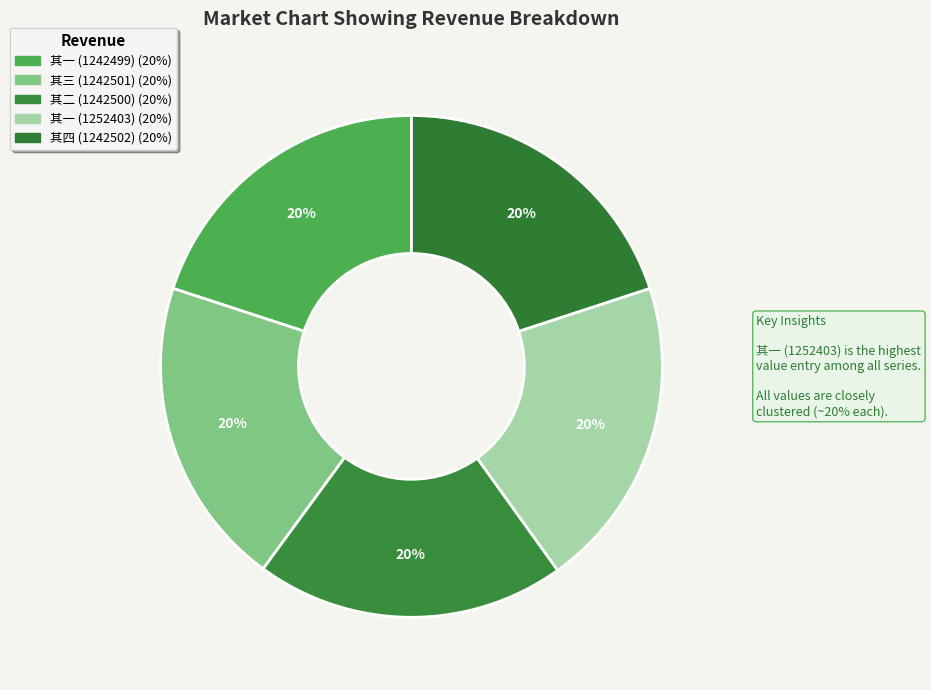

How many segments does this pie chart have?

5